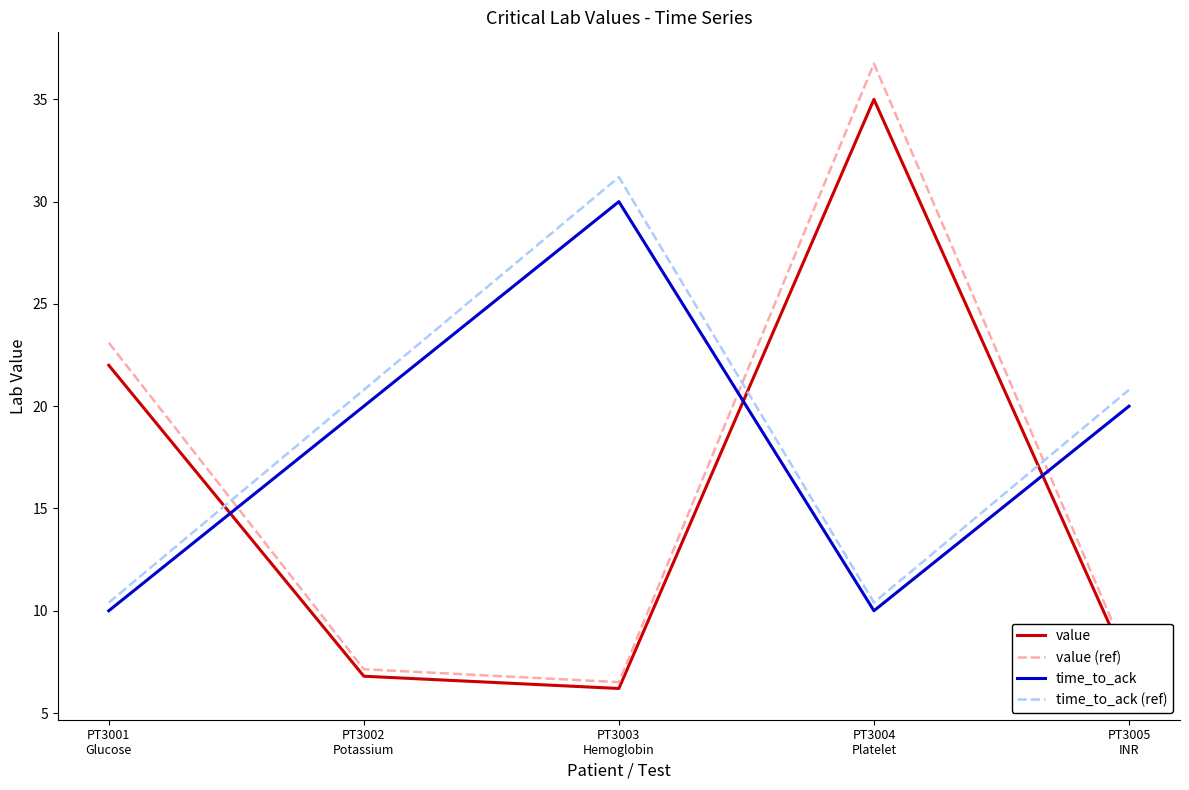

What is the sum of all time_to_ack (ref) values?

93.6